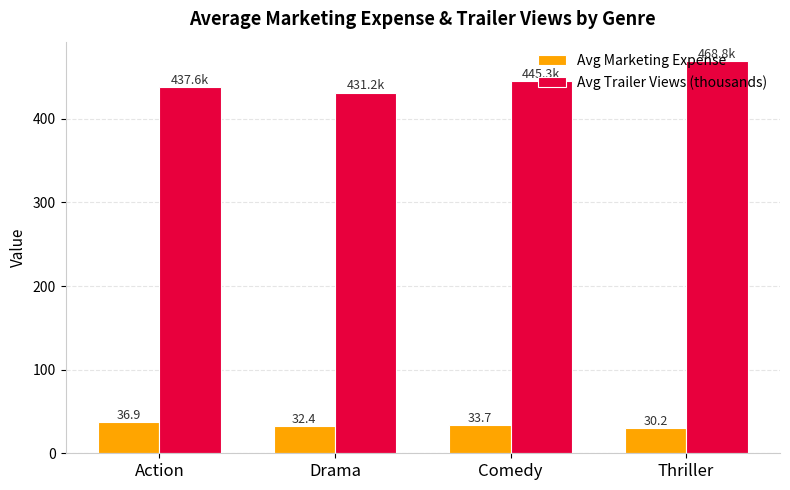

Is the value of Avg Marketing Expense at Thriller greater than the value of Avg Trailer Views (thousands) at Thriller?

No